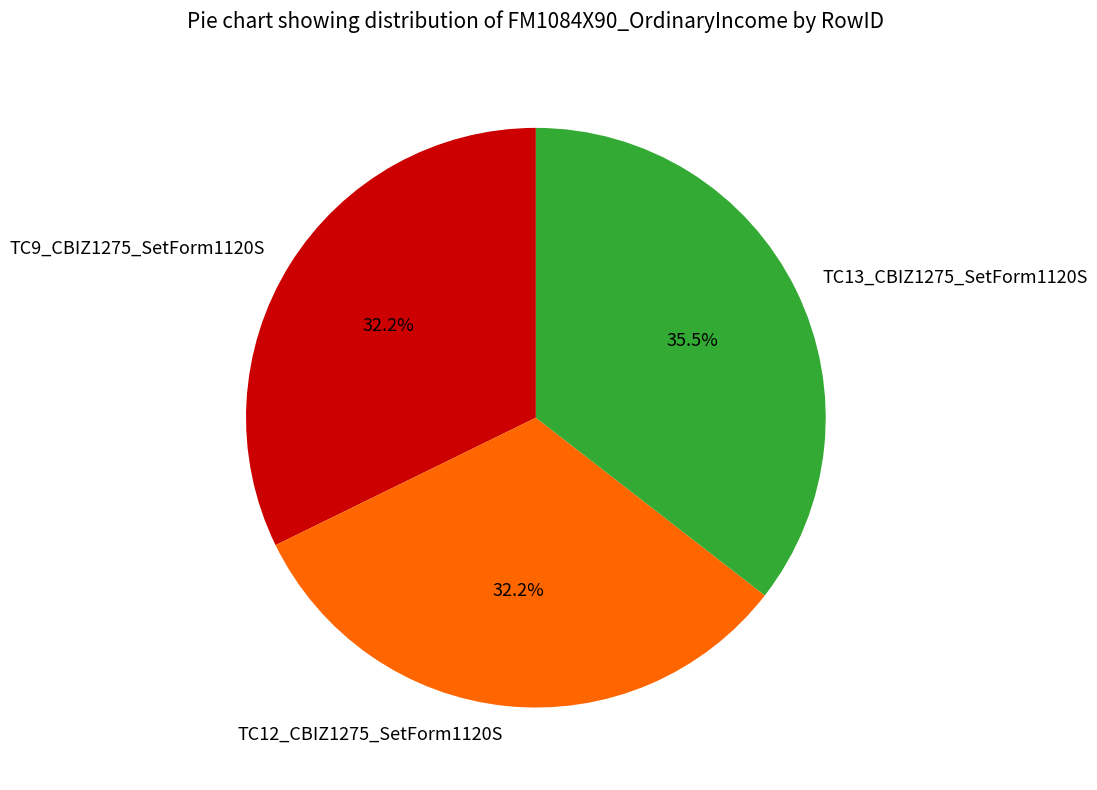

Approximately how many times larger is the value at TC9_CBIZ1275_SetForm1120S compared to TC12_CBIZ1275_SetForm1120S?

1.0